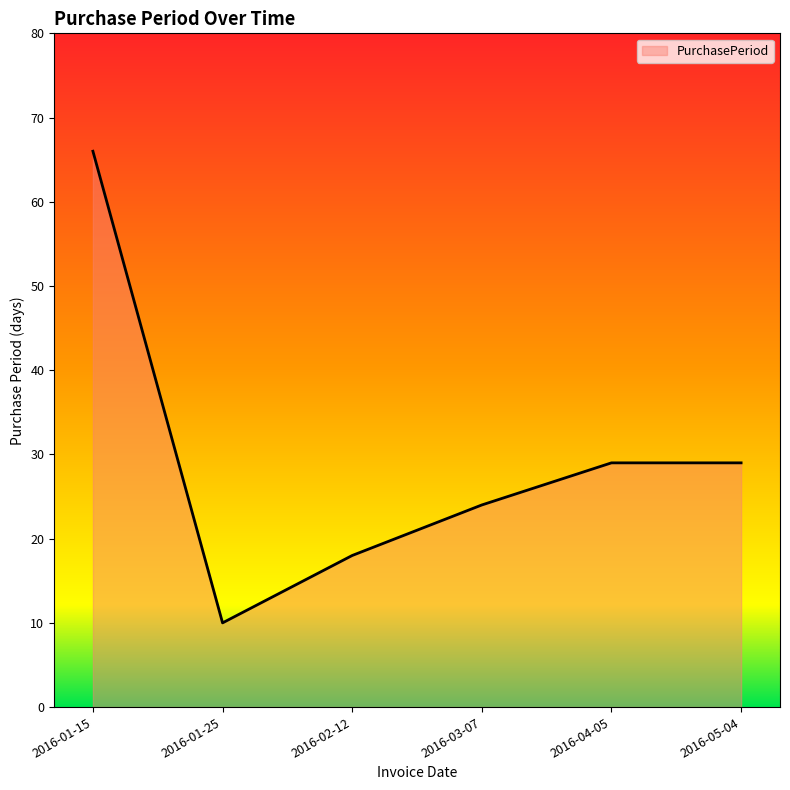

What is the change in value from 2016-02-12 to 2016-03-07?

+6